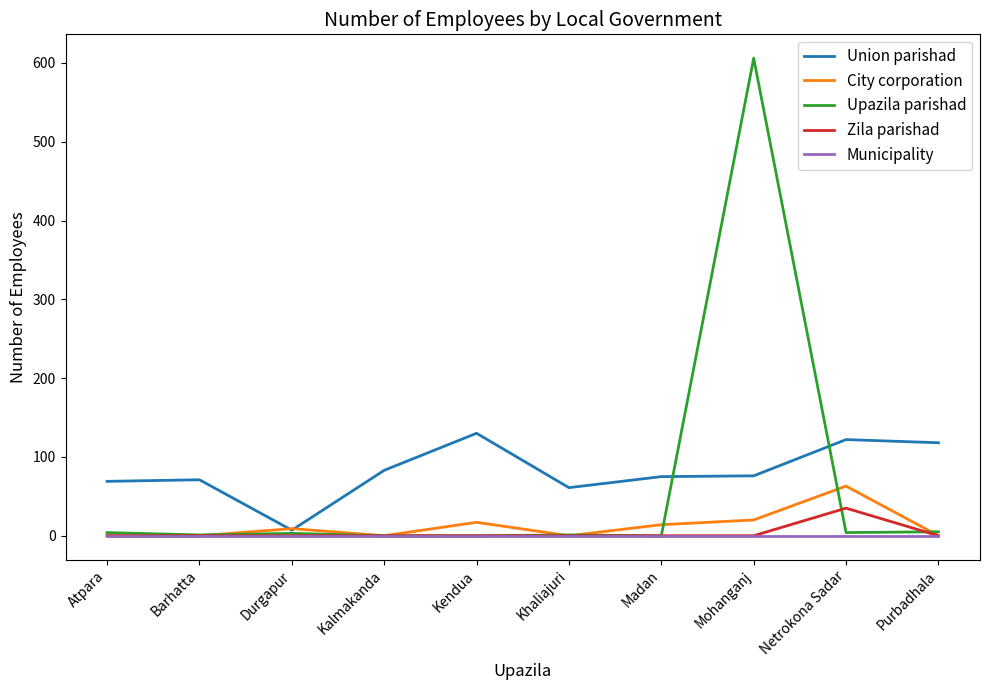

What is the difference between the highest and lowest values at Mohanganj?

606